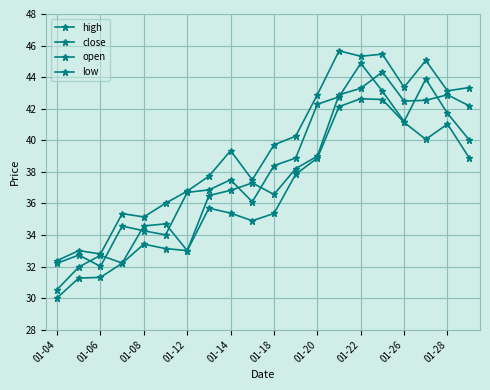

Reading right to left, extract all data points from this chart.

high: 43.3	43.1	45.1	43.4	45.5	45.3	45.7	42.9	40.3	39.7	37.5	39.3	37.7	36.8	36.0	35.1	35.4	32.8	33.0	32.4
close: 40.0	41.7	43.9	41.2	43.1	44.9	42.8	42.3	38.9	38.4	36.1	37.5	36.9	36.7	34.0	34.3	34.6	32.0	32.7	32.2
open: 42.2	42.9	42.5	42.5	44.3	43.3	42.9	39.0	38.2	36.6	37.3	36.8	36.5	33.0	34.7	34.6	32.2	32.7	32.0	30.5
low: 38.9	41.0	40.1	41.1	42.6	42.6	42.1	38.9	37.8	35.4	34.9	35.4	35.7	33.0	33.1	33.4	32.2	31.3	31.3	30.0